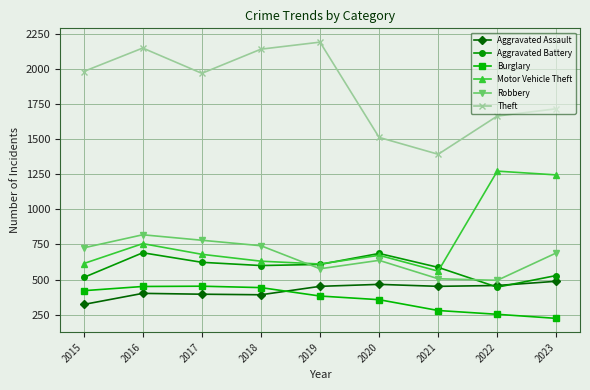

True or false: Motor Vehicle Theft has more than 0 interior local peaks.

True